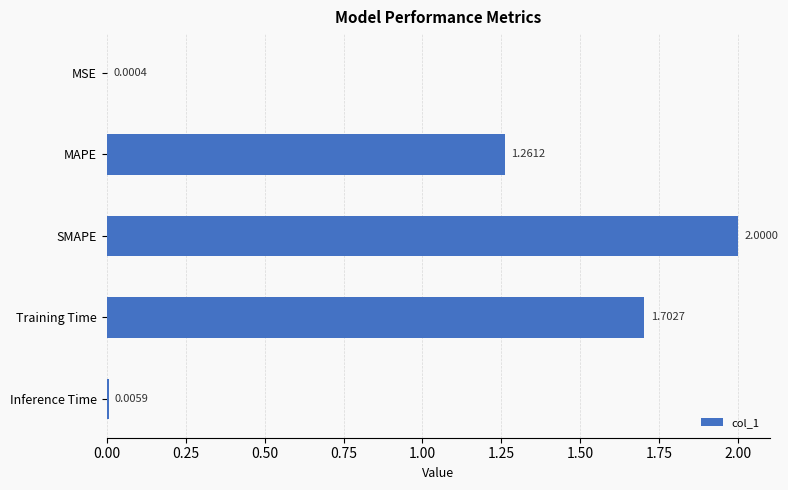

What is the sum of all values?

5.0